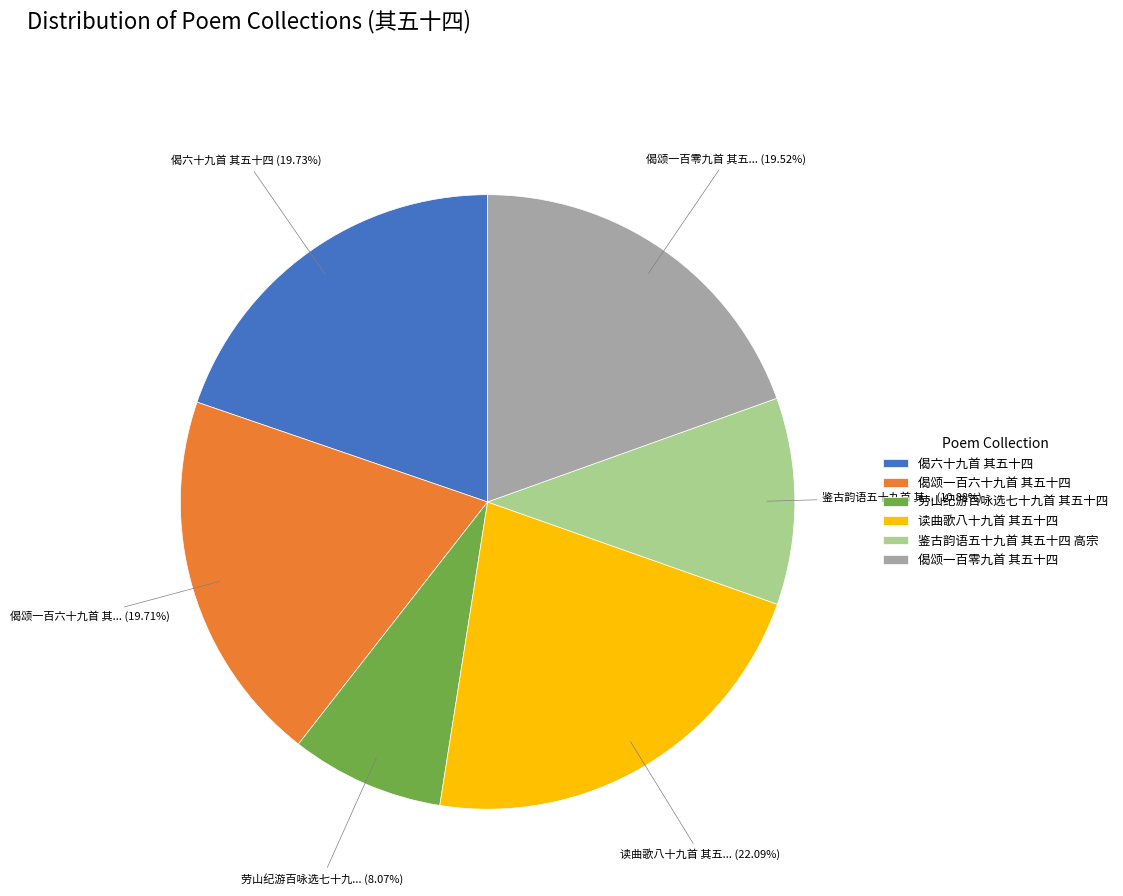

Does 偈六十九首 其五十四 account for over 50% of the chart?

No